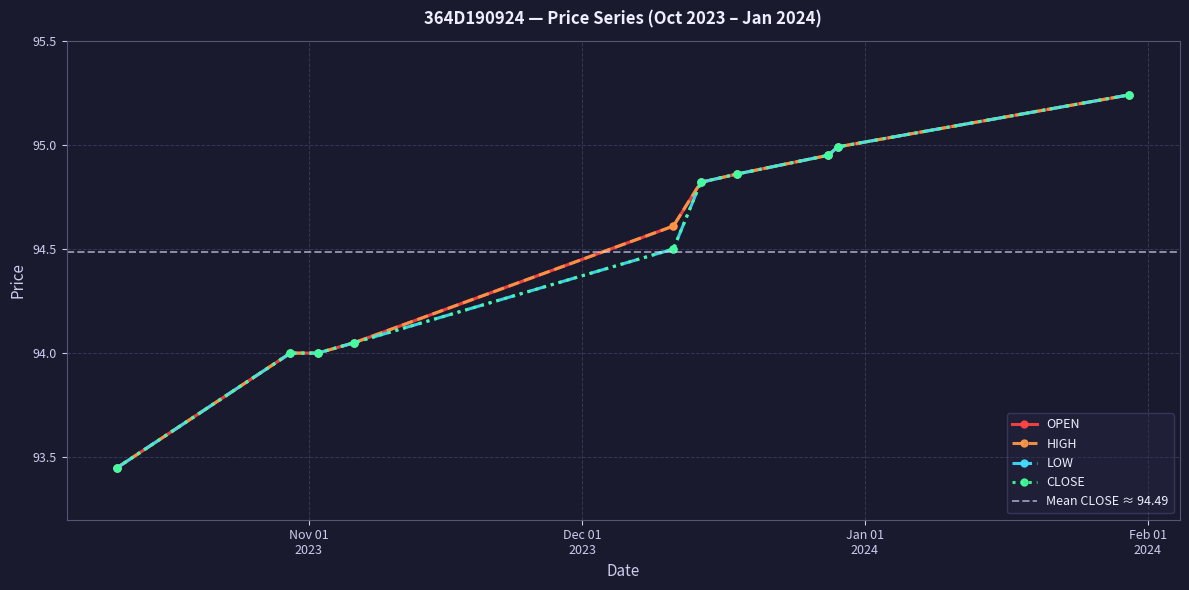

Reading left to right, transcribe all the data shown in this chart.

OPEN: 2023-10-11=93.5	2023-10-30=94.0	2023-11-02=94.0	2023-11-06=94.0	2023-12-11=94.6	2023-12-14=94.8	2023-12-18=94.9	2023-12-28=95.0	2023-12-29=95.0	2024-01-30=95.2
HIGH: 2023-10-11=93.5	2023-10-30=94.0	2023-11-02=94.0	2023-11-06=94.0	2023-12-11=94.6	2023-12-14=94.8	2023-12-18=94.9	2023-12-28=95.0	2023-12-29=95.0	2024-01-30=95.2
LOW: 2023-10-11=93.5	2023-10-30=94.0	2023-11-02=94.0	2023-11-06=94.0	2023-12-11=94.5	2023-12-14=94.8	2023-12-18=94.9	2023-12-28=95.0	2023-12-29=95.0	2024-01-30=95.2
CLOSE: 2023-10-11=93.5	2023-10-30=94.0	2023-11-02=94.0	2023-11-06=94.0	2023-12-11=94.5	2023-12-14=94.8	2023-12-18=94.9	2023-12-28=95.0	2023-12-29=95.0	2024-01-30=95.2